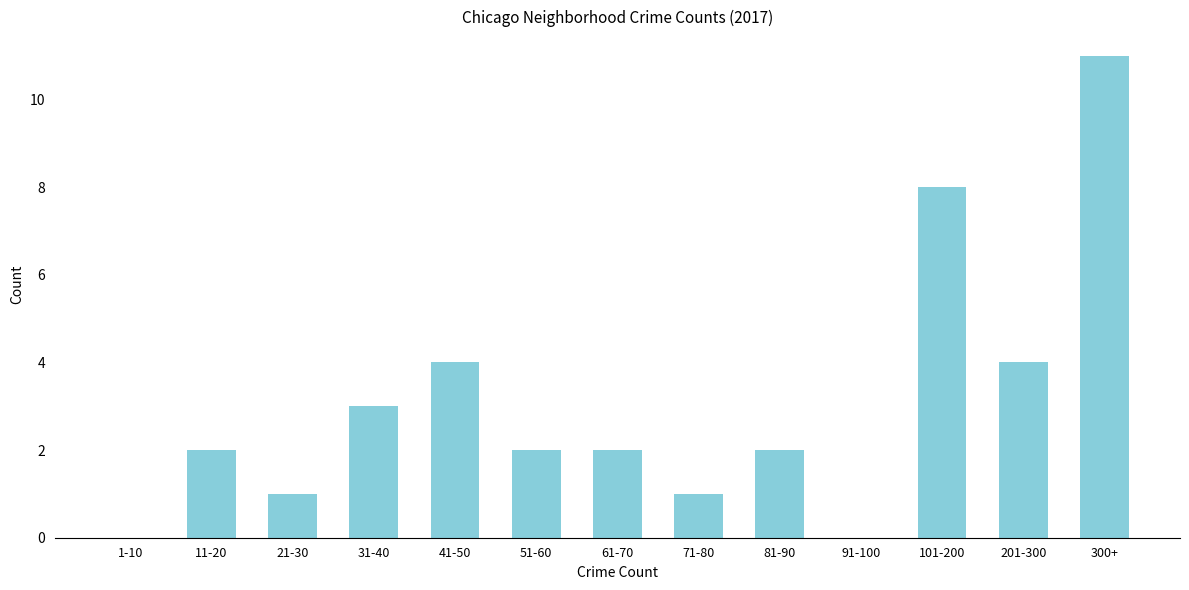

Reading left to right, list all the values displayed in this chart.

1-10=0	11-20=2	21-30=1	31-40=3	41-50=4	51-60=2	61-70=2	71-80=1	81-90=2	91-100=0	101-200=8	201-300=4	300+=11